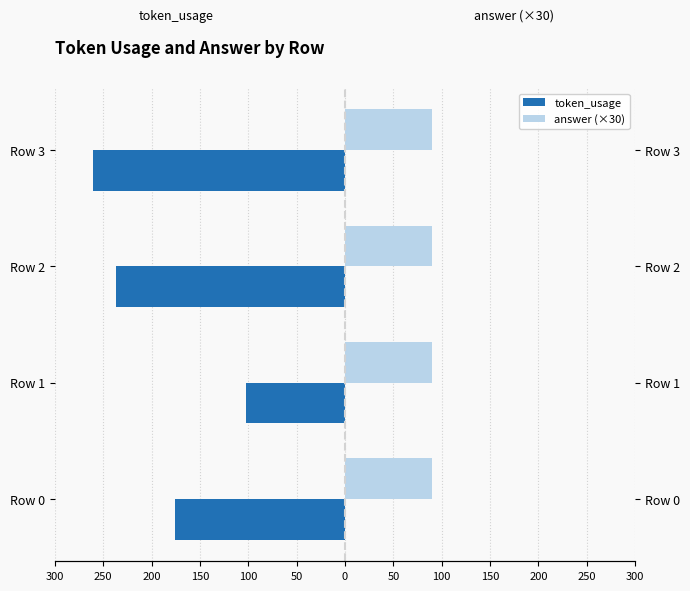

The answer (×30) series shows 0.3 at 300. True or false?

True